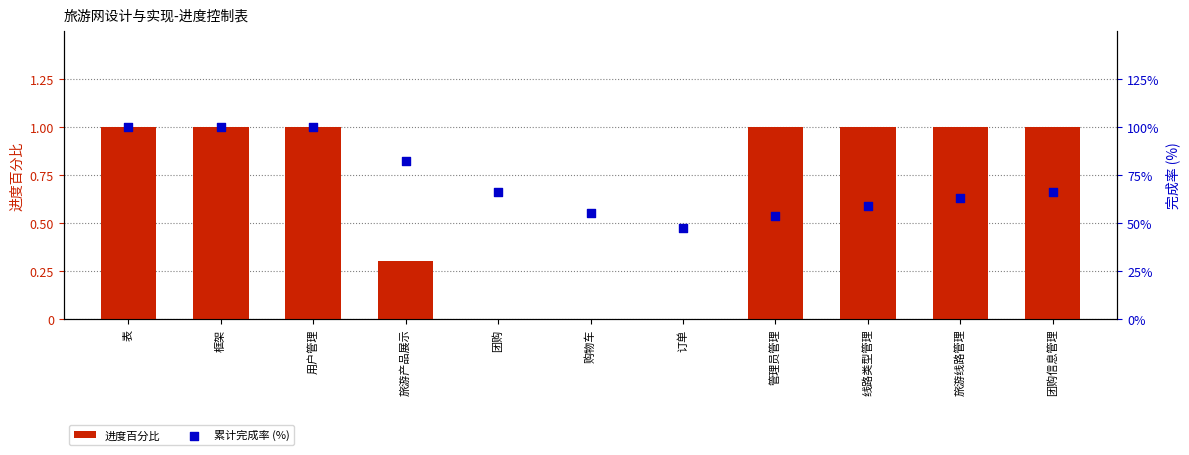

Which series has the widest spread of Y values?

累计完成率 (%)